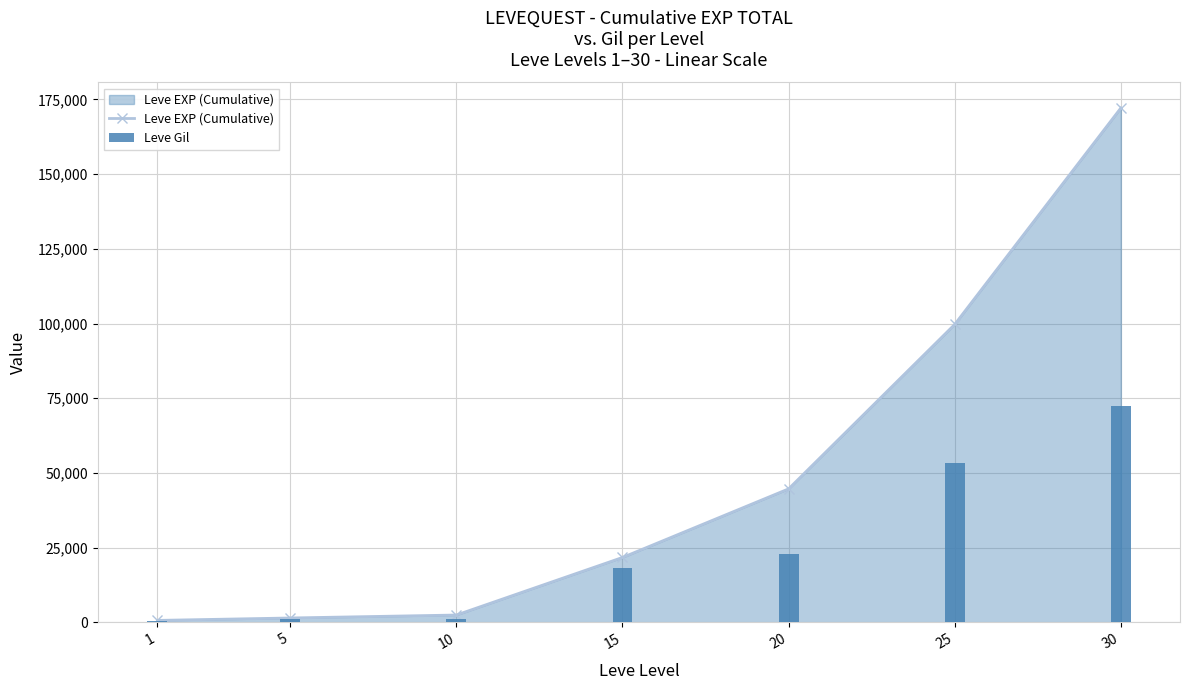

What is the total value across all series at 25?

153150